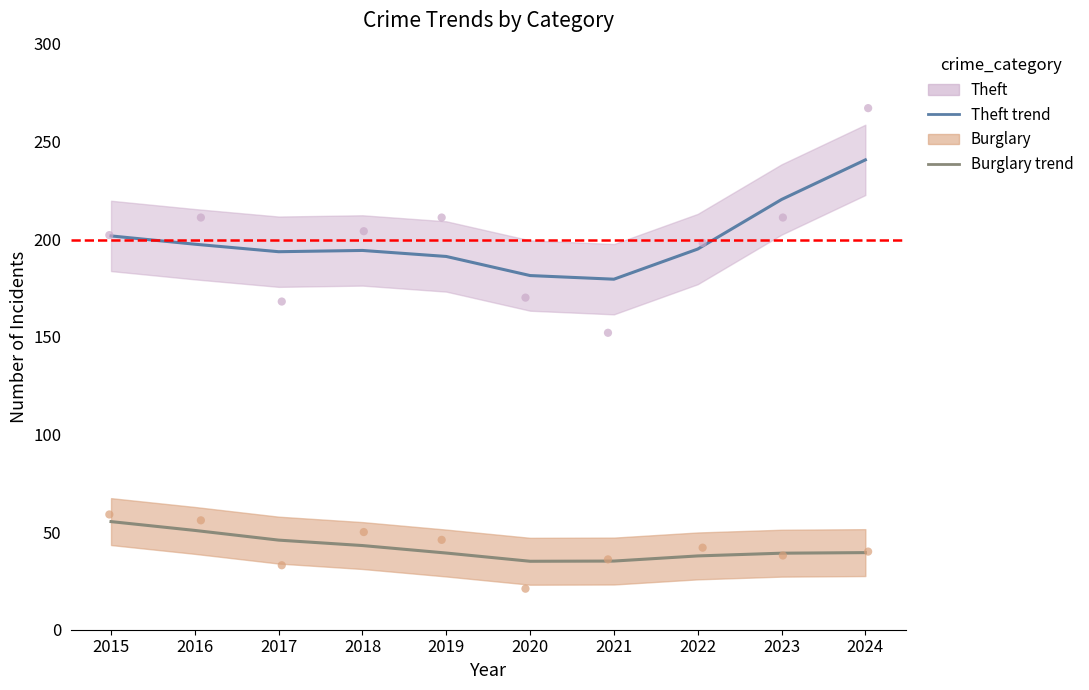

Which series has the widest spread of Y values?

Theft